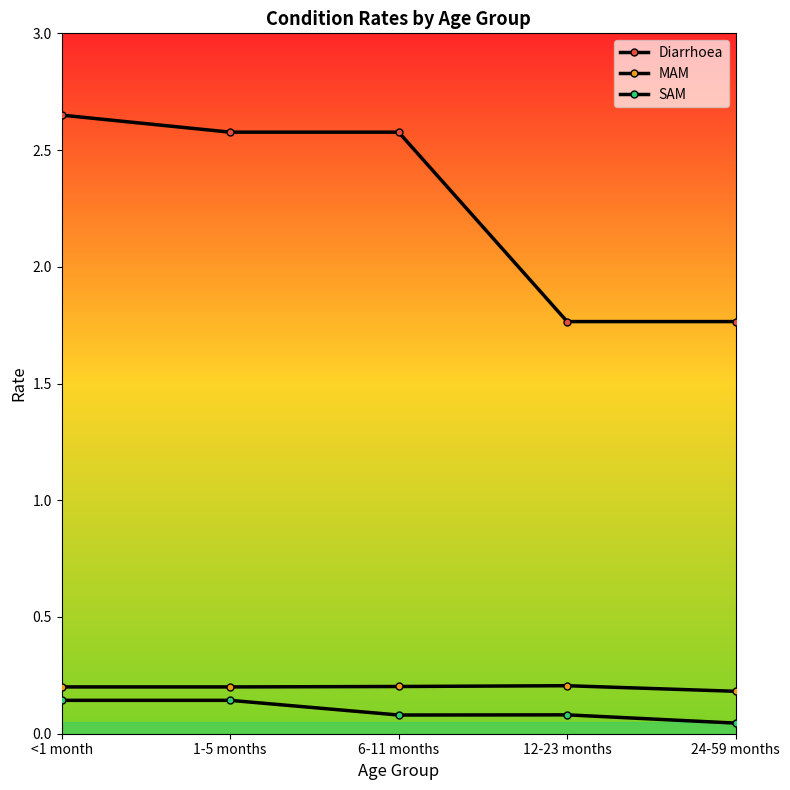

What position from the right is 12-23 months?

2